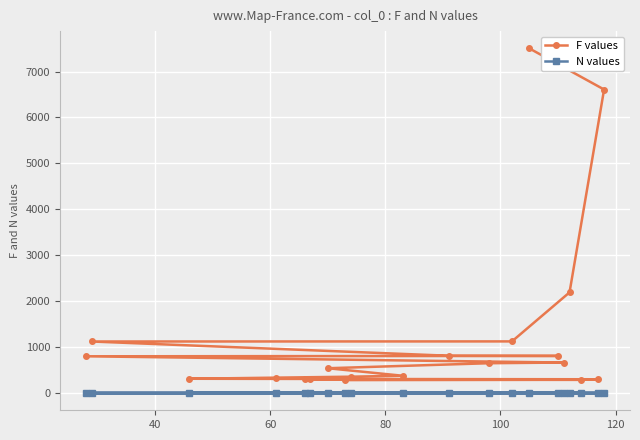

Rank the series by their maximum value, from highest to lowest.

F values, N values